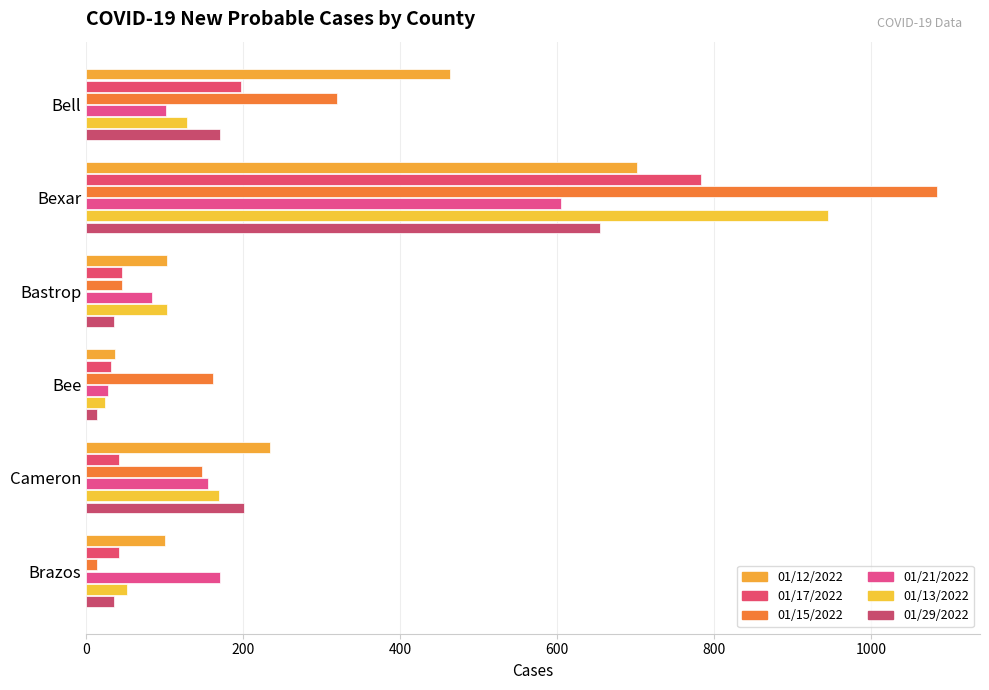

What are all the series names shown in the legend?

01/12/2022, 01/17/2022, 01/15/2022, 01/21/2022, 01/13/2022, 01/29/2022